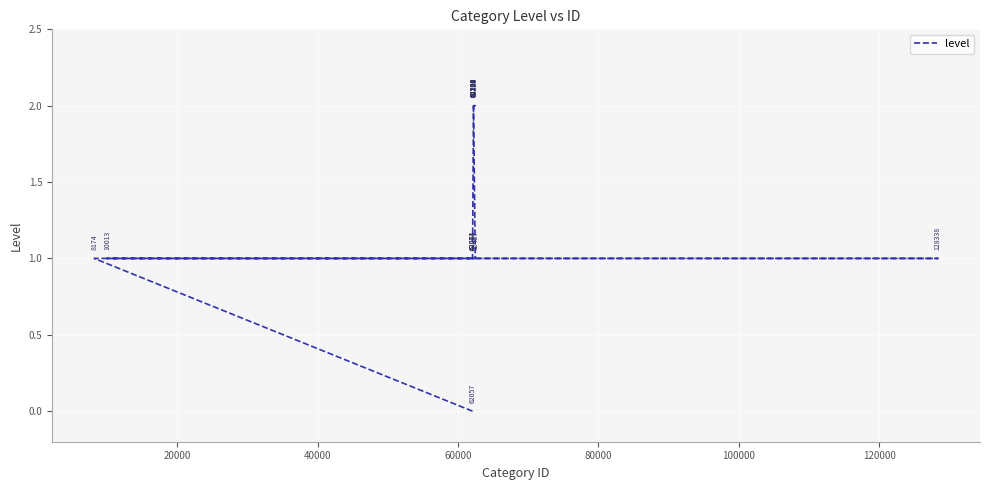

Count the values in the range 1 to 2.

15